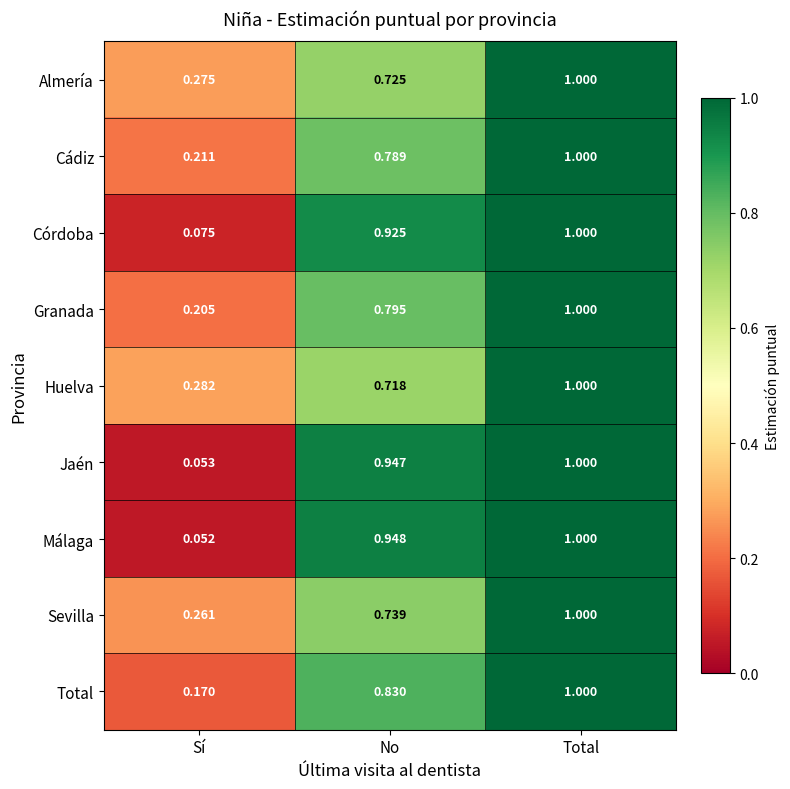

Which label corresponds to the largest value in the chart?

Total